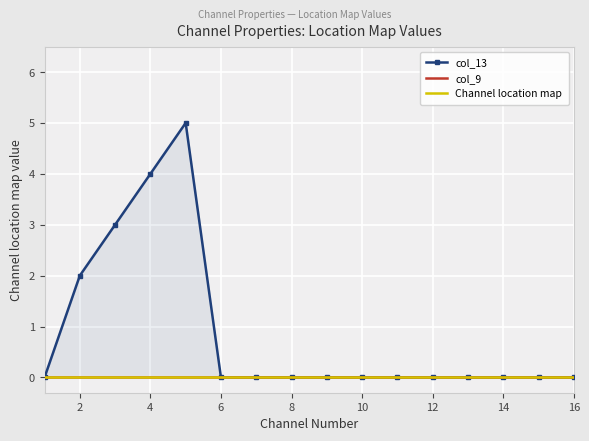

Rank the series at 6 from highest to lowest value.

col_13, col_9, Channel location map